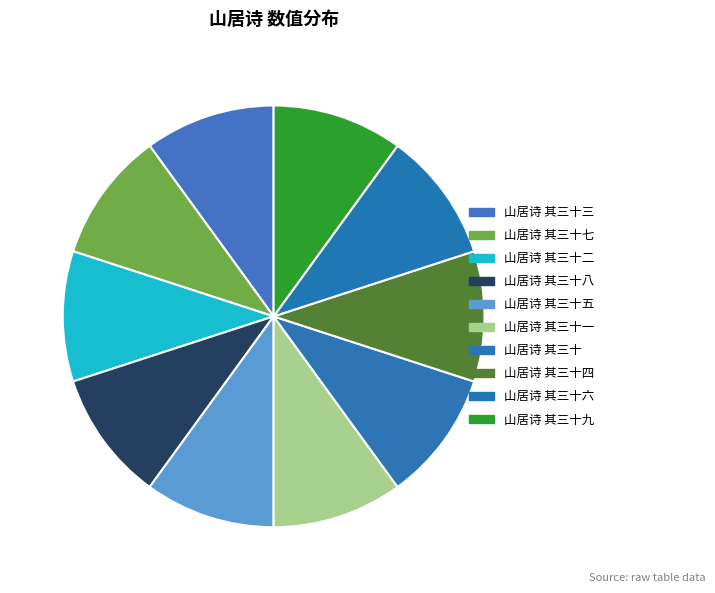

Approximately how many times larger is the value at 山居诗 其三十一 compared to 山居诗 其三十二?

1.0